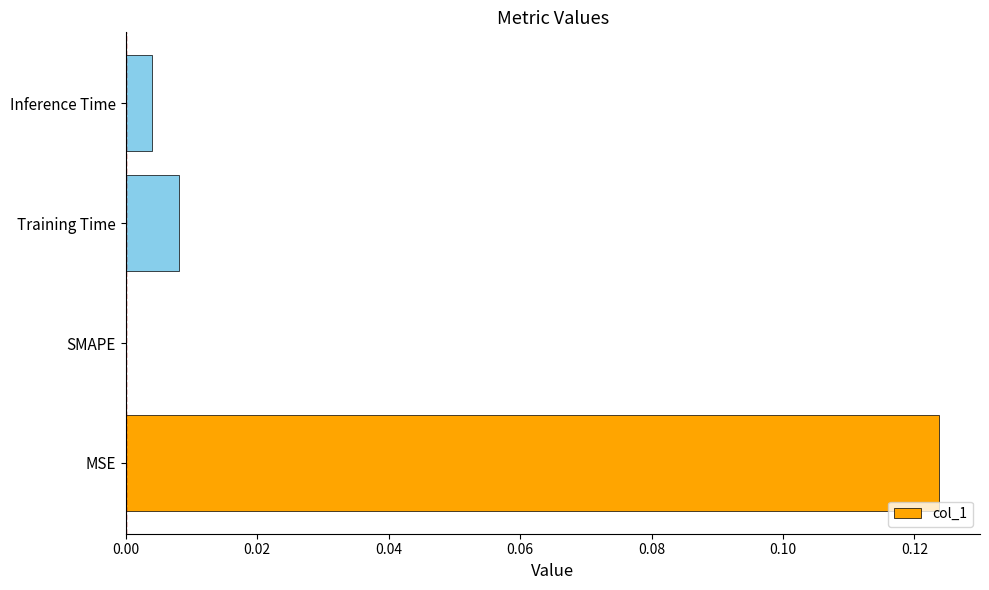

True or false: the data shows 0.0 at Inference Time.

True